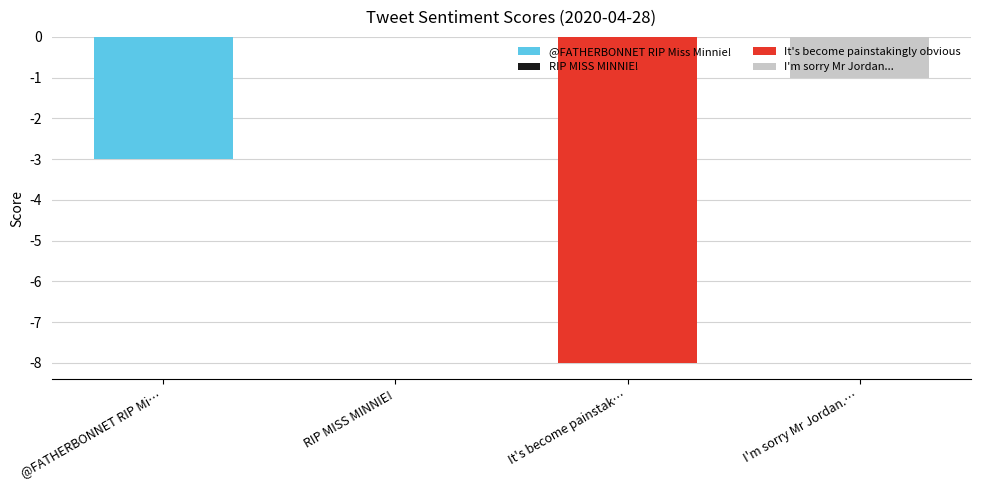

Rank the categories by value from lowest to highest.

It's become painstakingly obvious, @FATHERBONNET RIP Miss Minnie!, I'm sorry Mr Jordan..., RIP MISS MINNIE!